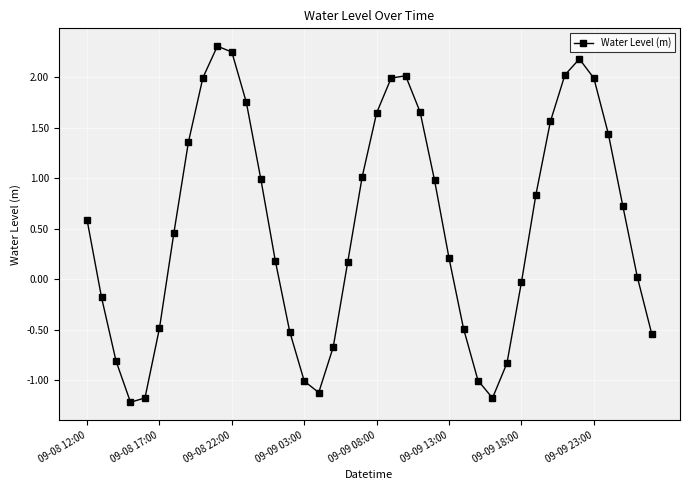

Does the chart have visible grid lines?

Yes